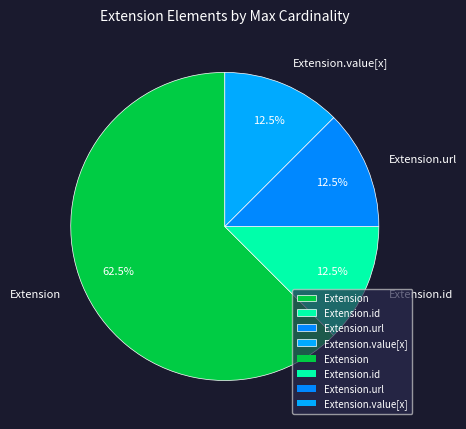

What percentage is NOT represented by Extension?

37.5%